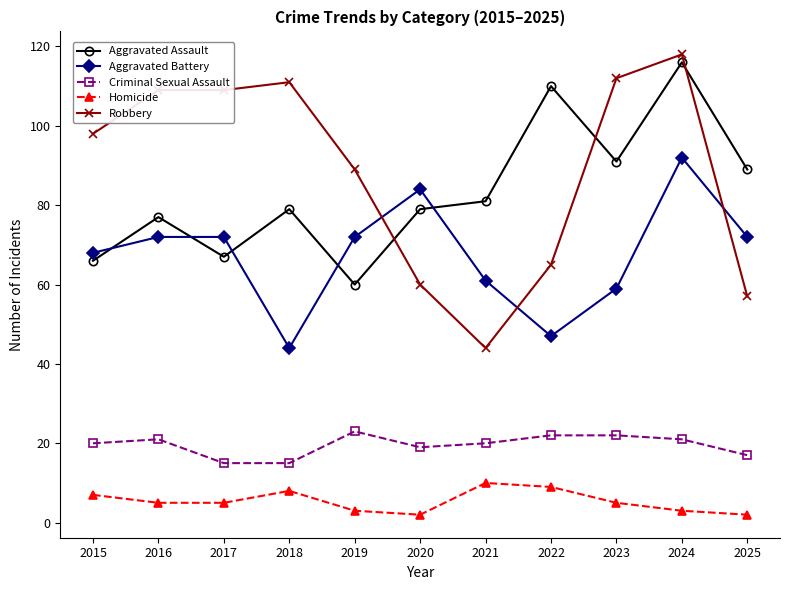

Reading right to left, extract all data points from this chart.

Aggravated Assault: 89	116	91	110	81	79	60	79	67	77	66
Aggravated Battery: 72	92	59	47	61	84	72	44	72	72	68
Criminal Sexual Assault: 17	21	22	22	20	19	23	15	15	21	20
Homicide: 2	3	5	9	10	2	3	8	5	5	7
Robbery: 57	118	112	65	44	60	89	111	109	109	98